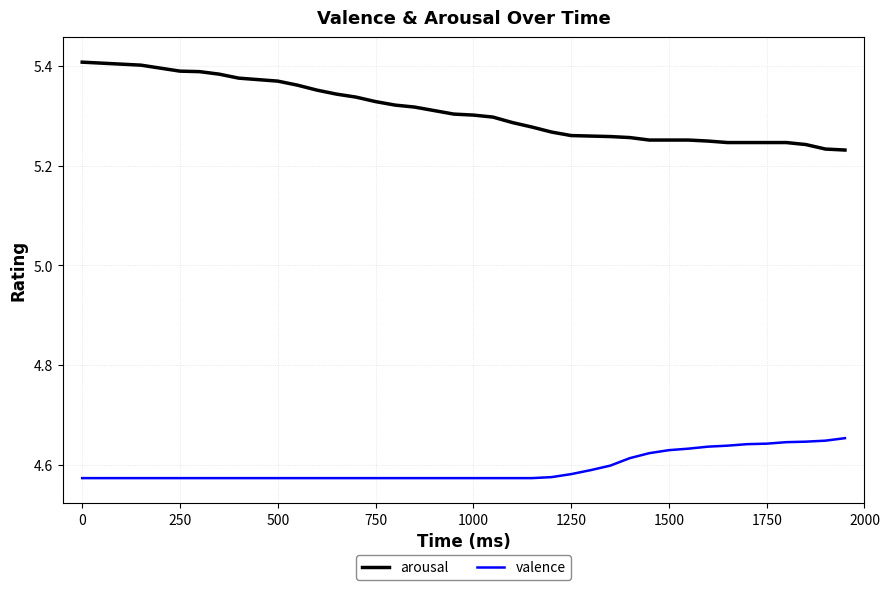

True or false: valence and arousal cross at least once.

False